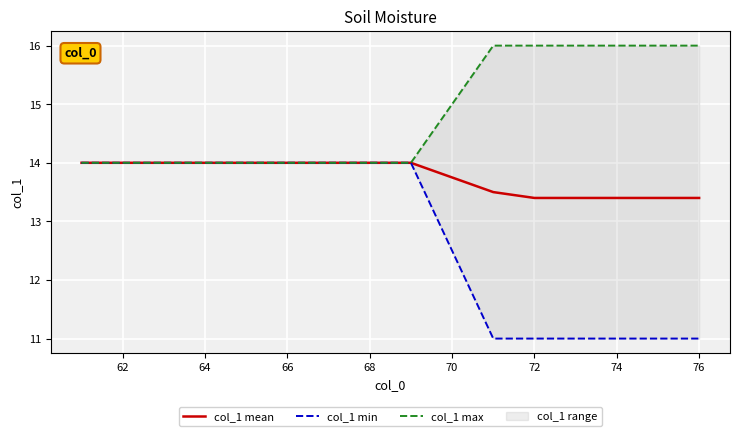

True or false: col_1 mean has a value of 14.0 at 66.

True